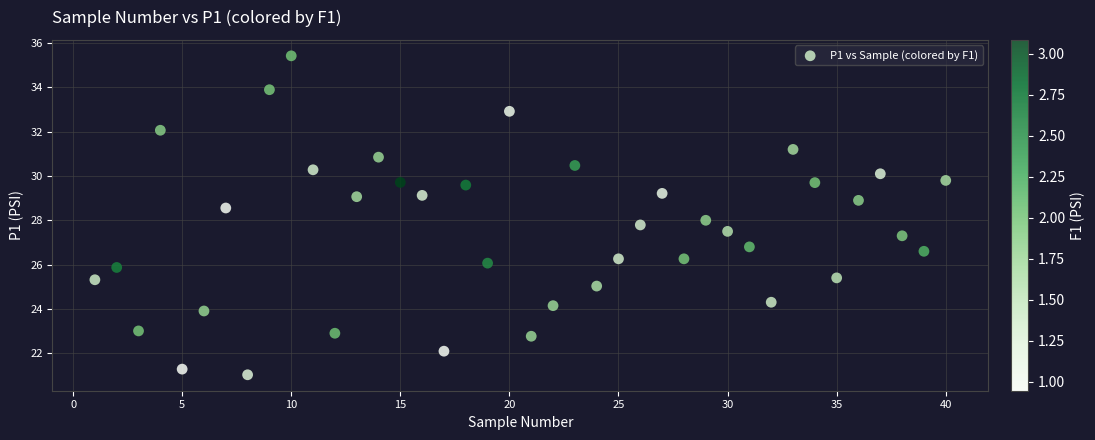

What is the range of Y values (max minus min)?

14.4